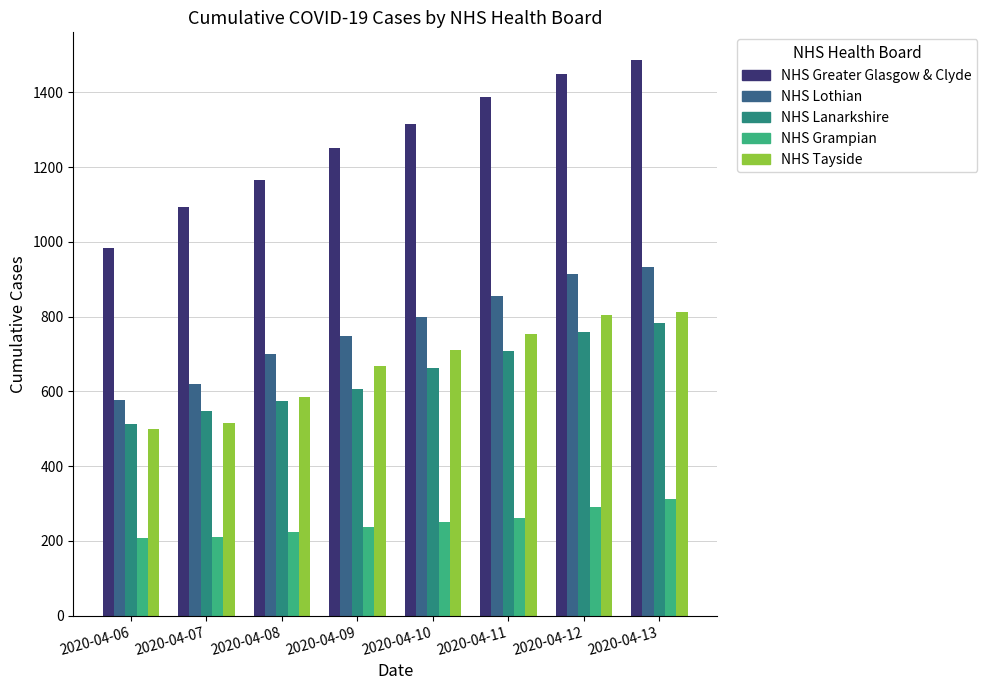

The value of NHS Lothian at 2020-04-06 is 334. True or false?

False